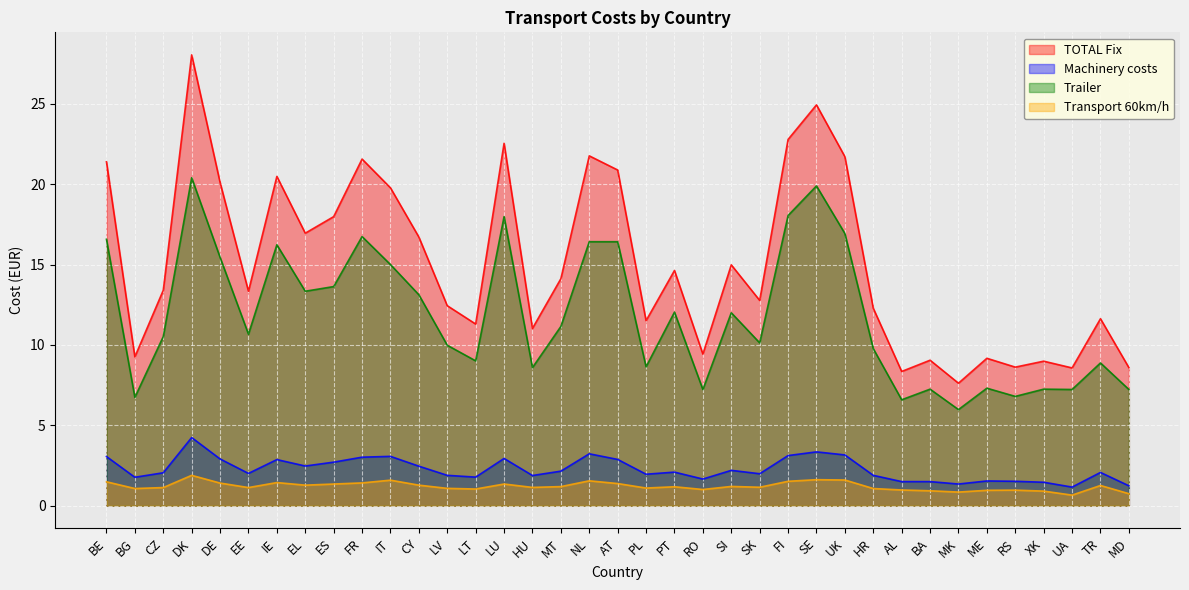

Reading left to right, transcribe all the data shown in this chart.

TOTAL Fix: BE=21.4	BG=9.3	CZ=13.4	DK=28.0	DE=20.1	EE=13.3	IE=20.5	EL=16.9	ES=18.0	FR=21.6	IT=19.8	CY=16.7	LV=12.4	LT=11.3	LU=22.5	HU=11.0	MT=14.1	NL=21.8	AT=20.9	PL=11.5	PT=14.6	RO=9.4	SI=15.0	SK=12.8	FI=22.8	SE=24.9	UK=21.7	HR=12.3	AL=8.3	BA=9.1	MK=7.6	ME=9.2	RS=8.6	XK=9.0	UA=8.6	TR=11.6	MD=8.6
Machinery costs: BE=3.1	BG=1.8	CZ=2.0	DK=4.2	DE=2.9	EE=2.0	IE=2.9	EL=2.5	ES=2.7	FR=3.0	IT=3.1	CY=2.5	LV=1.9	LT=1.8	LU=2.9	HU=1.9	MT=2.1	NL=3.2	AT=2.9	PL=2.0	PT=2.1	RO=1.7	SI=2.2	SK=2.0	FI=3.1	SE=3.4	UK=3.2	HR=1.9	AL=1.5	BA=1.5	MK=1.4	ME=1.5	RS=1.5	XK=1.5	UA=1.2	TR=2.1	MD=1.2
Trailer: BE=16.6	BG=6.7	CZ=10.5	DK=20.4	DE=15.4	EE=10.7	IE=16.2	EL=13.3	ES=13.6	FR=16.7	IT=15.0	CY=13.1	LV=10.0	LT=9.0	LU=18.0	HU=8.6	MT=11.2	NL=16.4	AT=16.4	PL=8.6	PT=12.0	RO=7.2	SI=12.0	SK=10.1	FI=18.1	SE=19.9	UK=16.9	HR=9.8	AL=6.6	BA=7.2	MK=6.0	ME=7.3	RS=6.8	XK=7.2	UA=7.2	TR=8.9	MD=7.2
Transport 60km/h: BE=1.5	BG=1.1	CZ=1.1	DK=1.9	DE=1.4	EE=1.1	IE=1.4	EL=1.3	ES=1.4	FR=1.4	IT=1.6	CY=1.3	LV=1.1	LT=1.0	LU=1.4	HU=1.1	MT=1.2	NL=1.6	AT=1.4	PL=1.1	PT=1.2	RO=1.0	SI=1.2	SK=1.1	FI=1.5	SE=1.6	UK=1.6	HR=1.1	AL=1.0	BA=0.9	MK=0.8	ME=1.0	RS=1.0	XK=0.9	UA=0.7	TR=1.3	MD=0.8